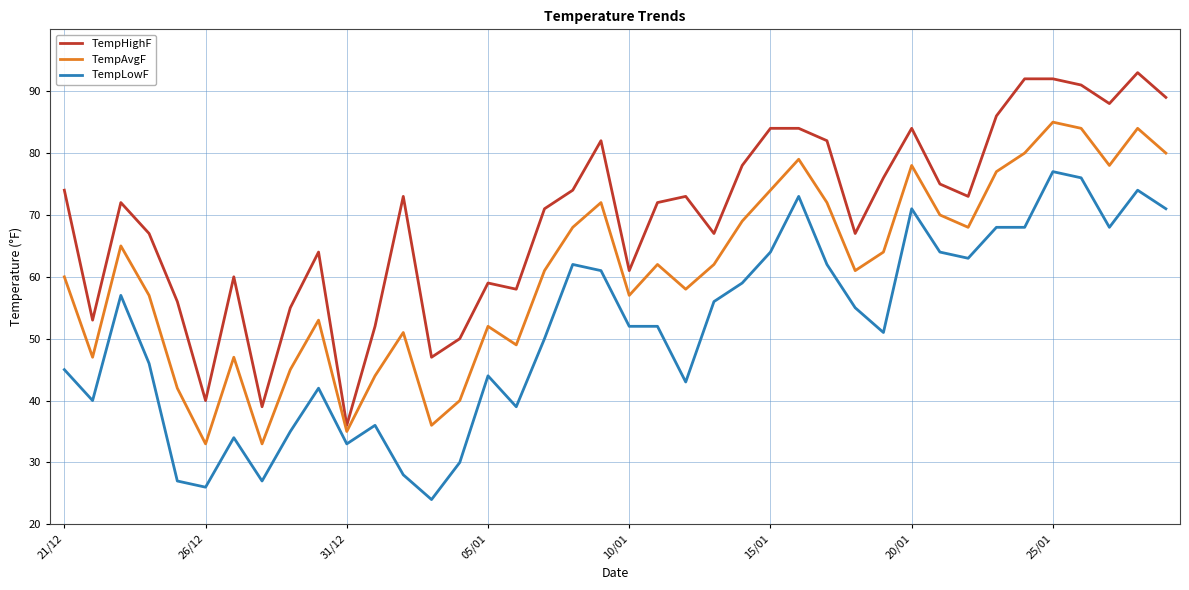

True or false: TempAvgF has more than 0 interior local peaks.

True